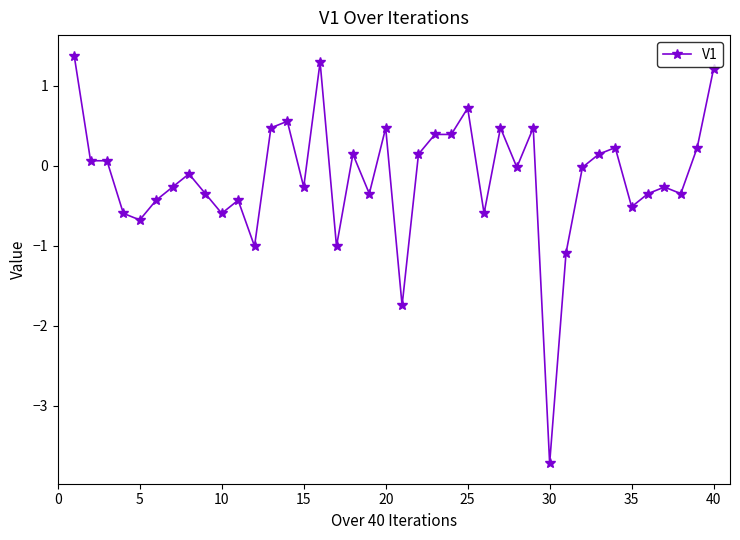

Does the chart have visible grid lines?

No